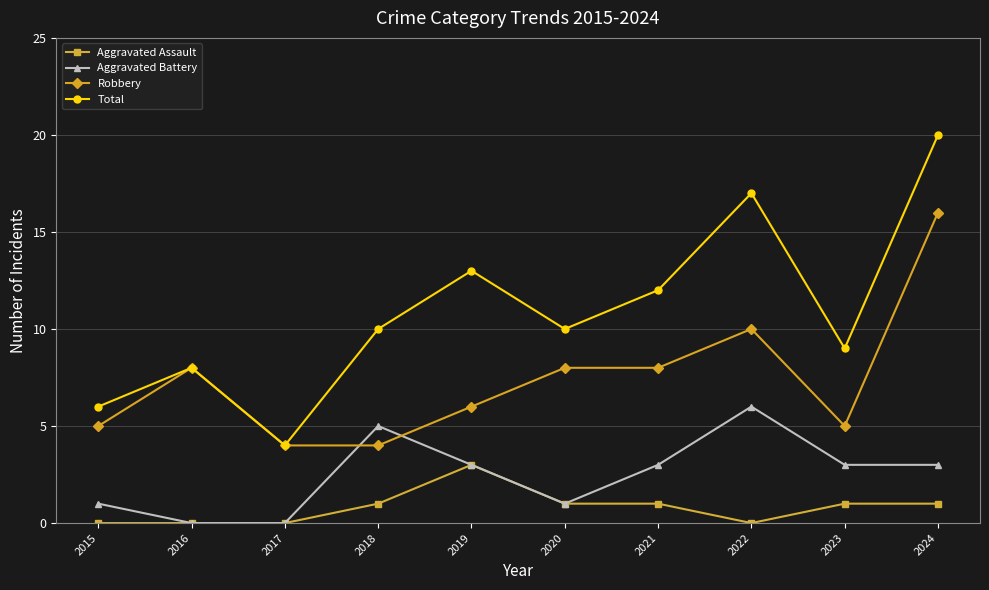

How many distinct data groups are displayed?

4